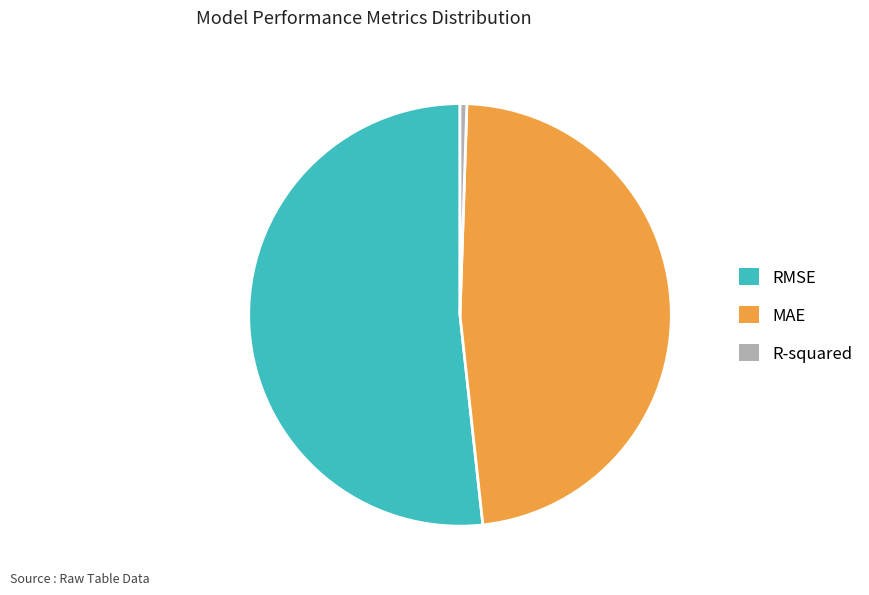

How many segments does this pie chart have?

3